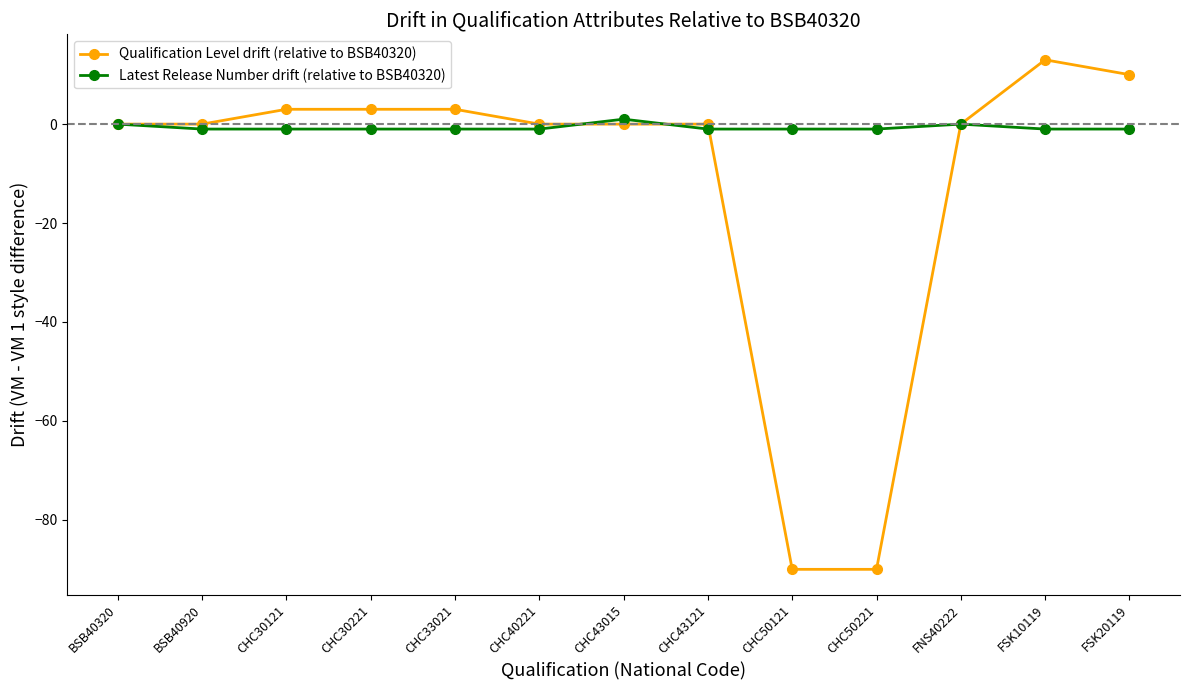

What are all the series names shown in the legend?

Qualification Level drift (relative to BSB40320), Latest Release Number drift (relative to BSB40320)